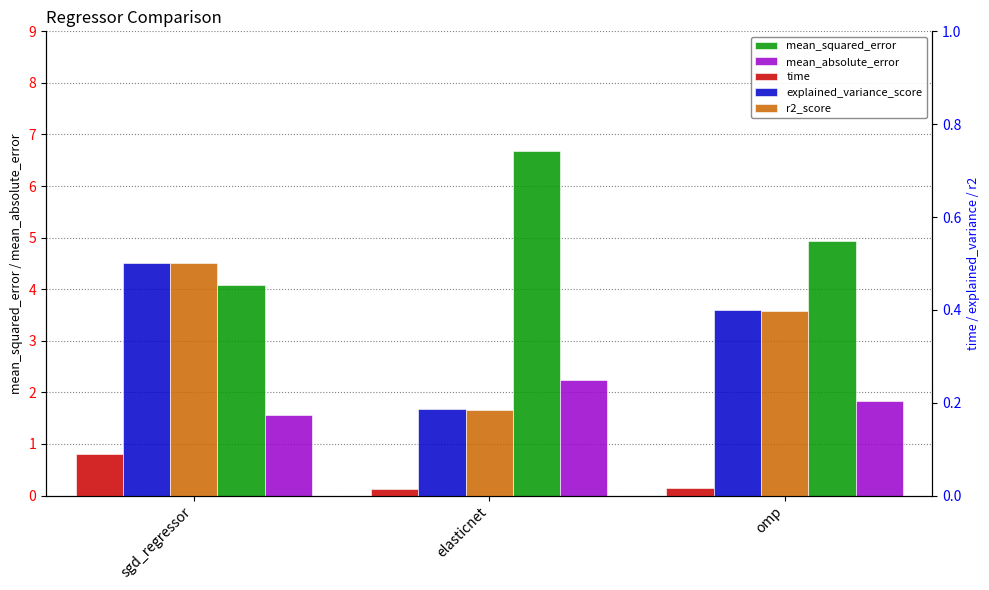

What is the greatest value displayed?

6.7